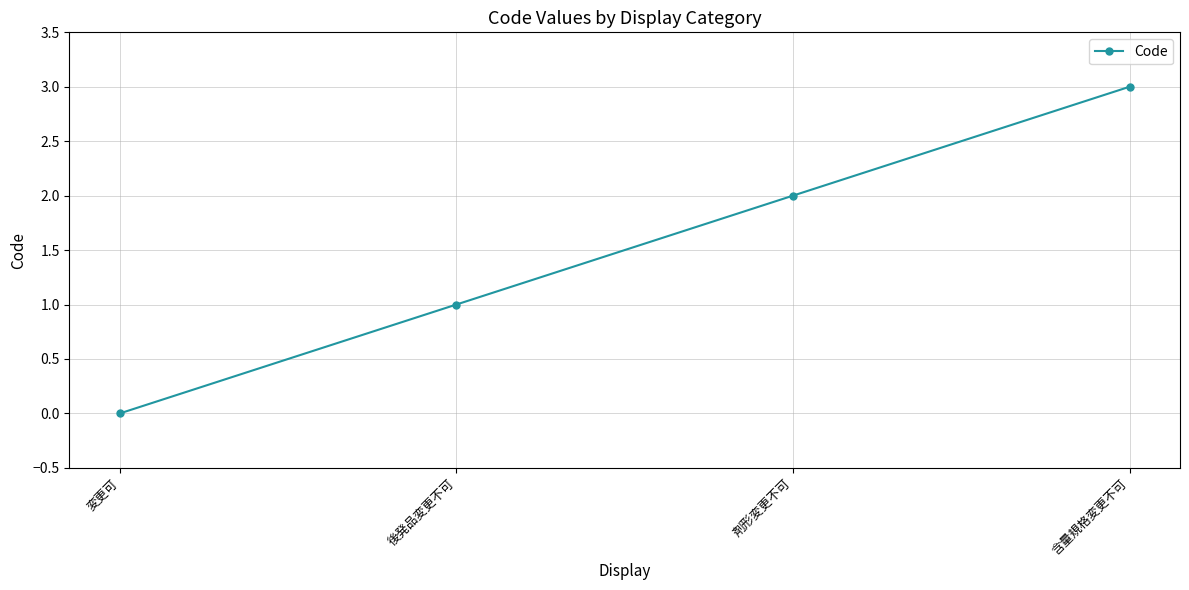

Reading right to left, list all the values displayed in this chart.

含量規格変更不可=3	剤形変更不可=2	後発品変更不可=1	変更可=0